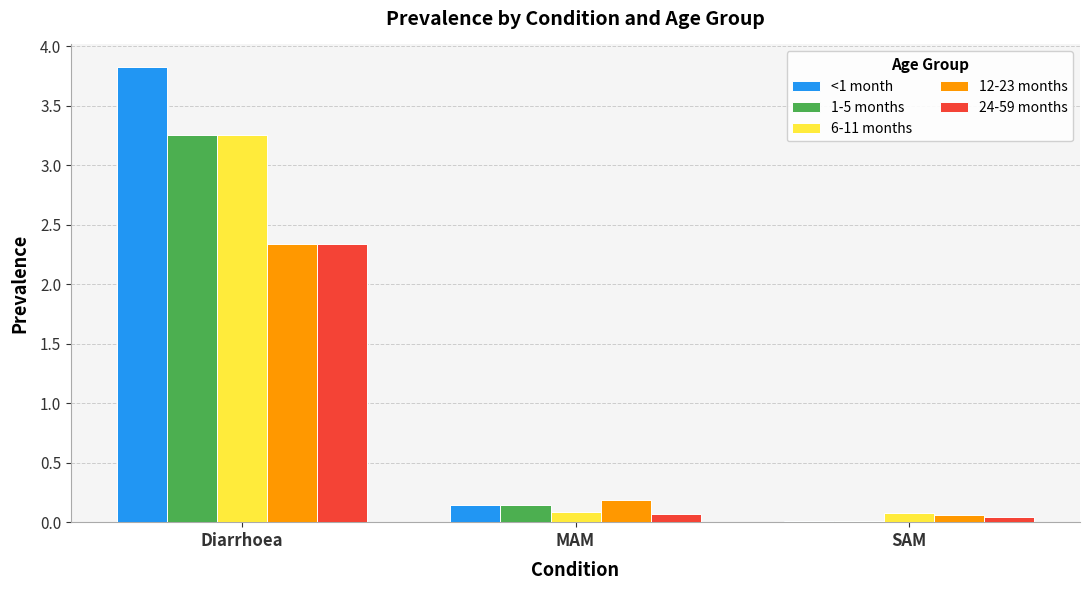

What is the maximum value for 24-59 months?

2.3